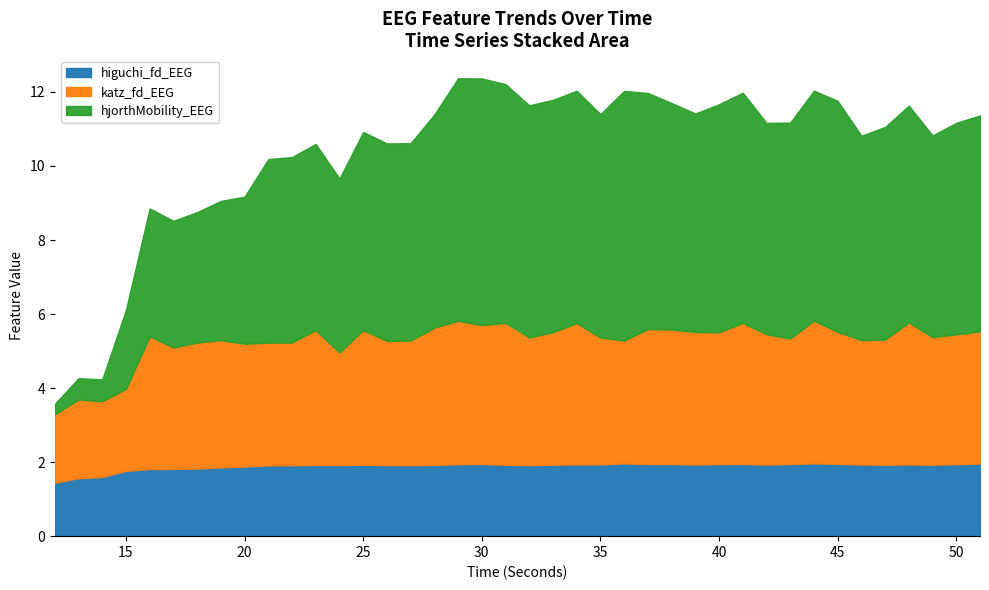

In katz_fd_EEG, how many points are lower than both neighbors (excluding endpoints)?

12